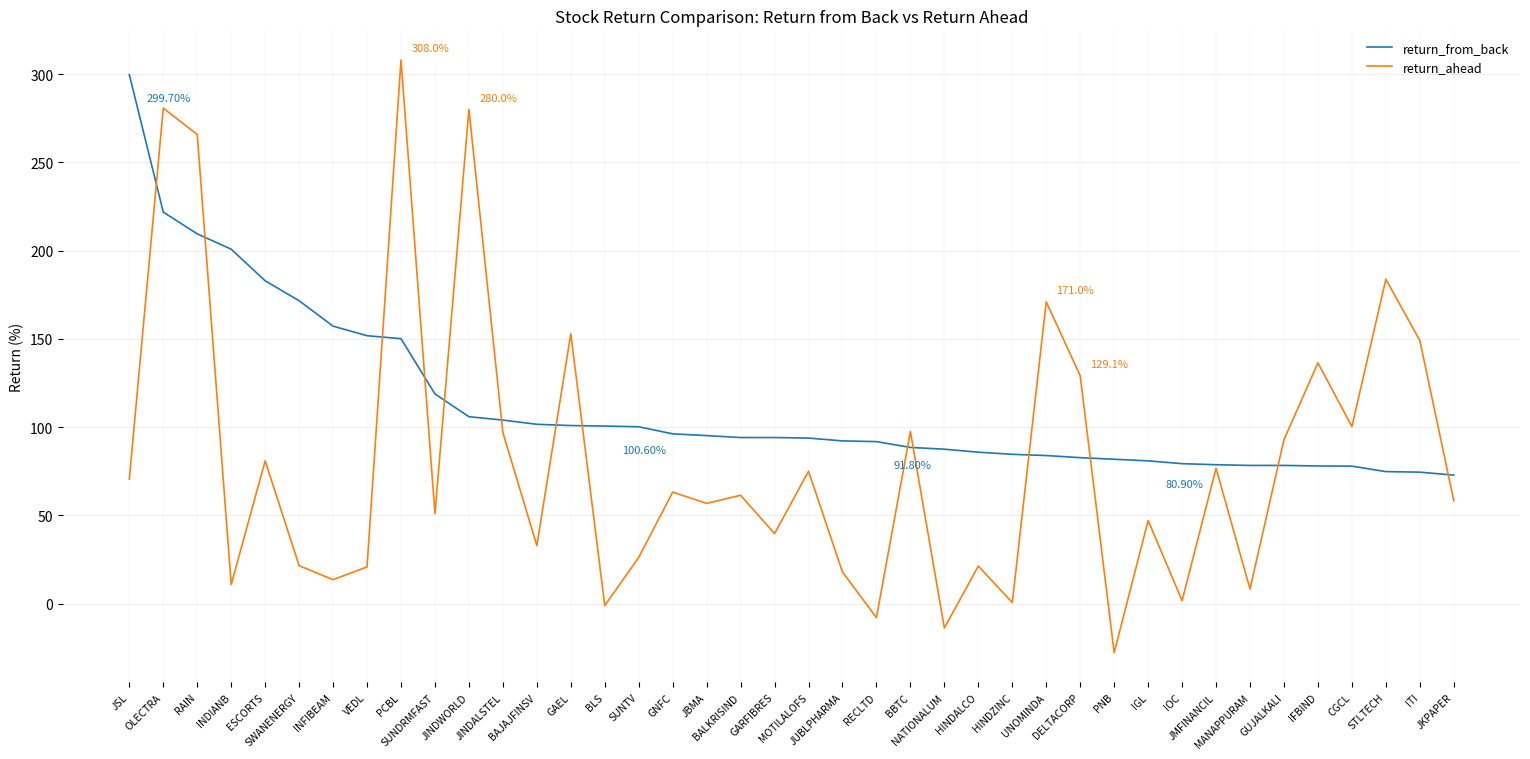

What is the difference between the maximum and minimum values in the return_from_back series?

226.9